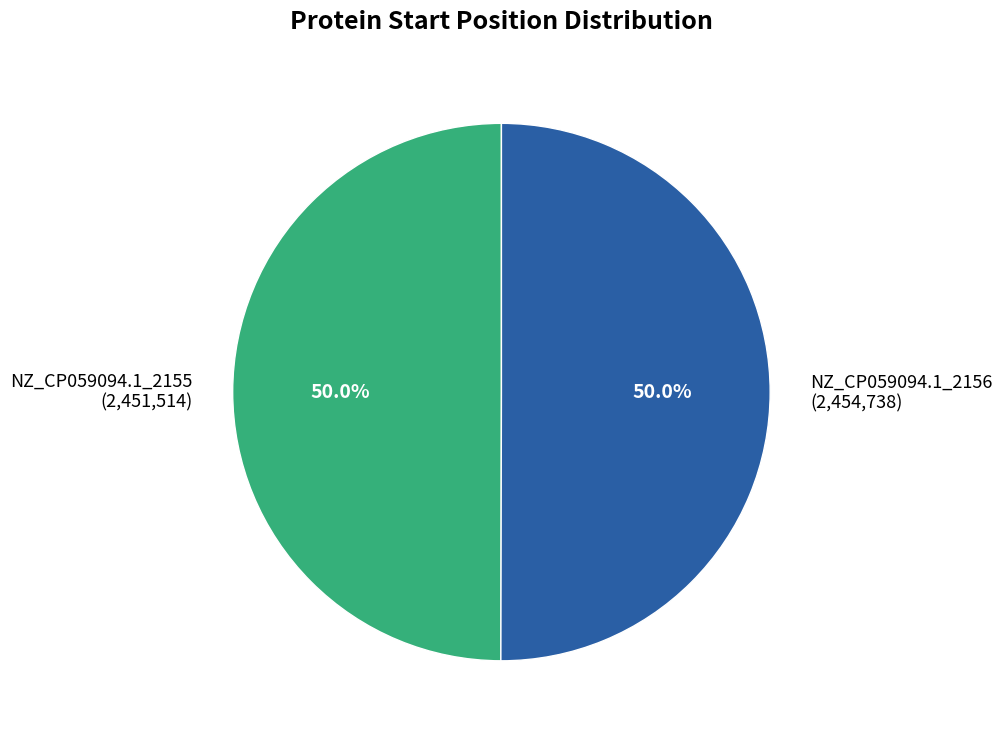

Is the sum of NZ_CP059094.1_2156 and NZ_CP059094.1_2155 greater than half?

Yes